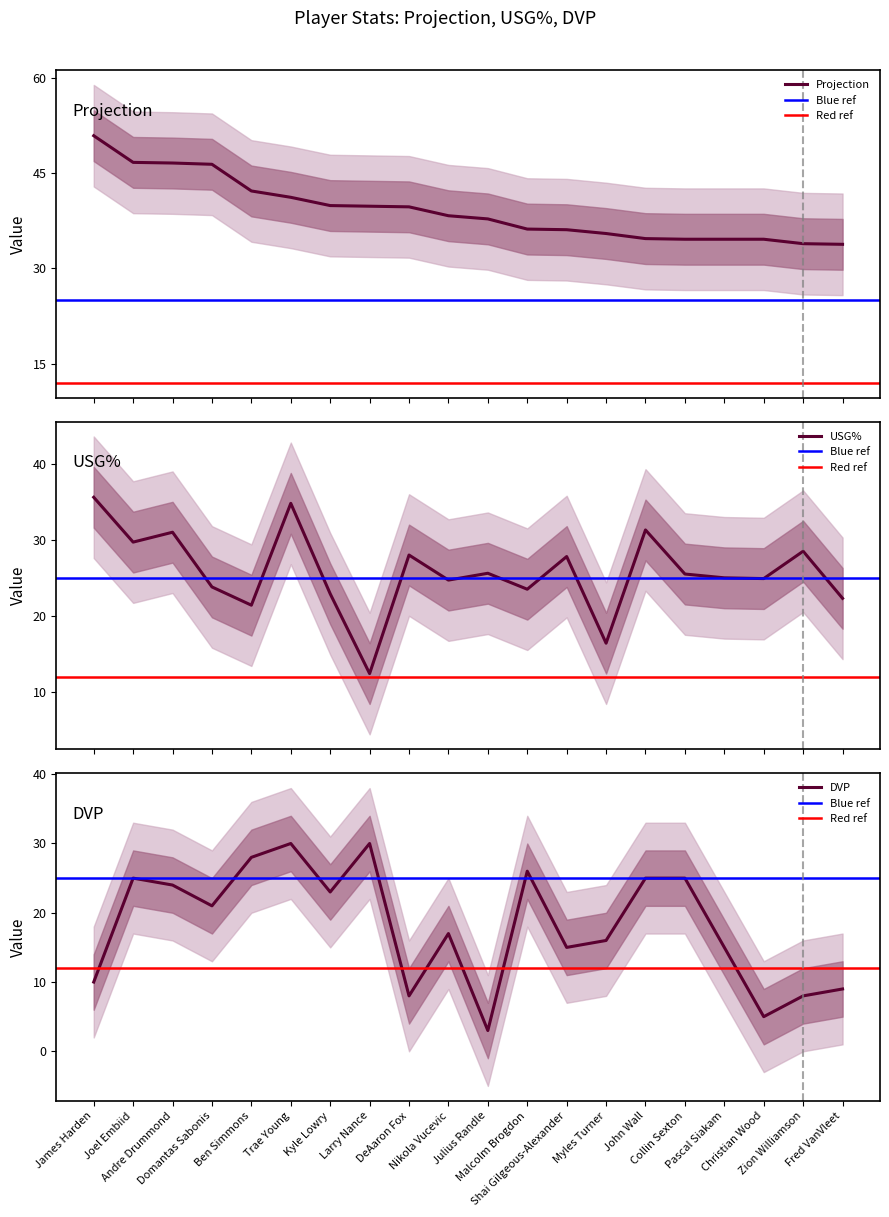

The DVP series shows 41.0 at Andre Drummond. True or false?

False